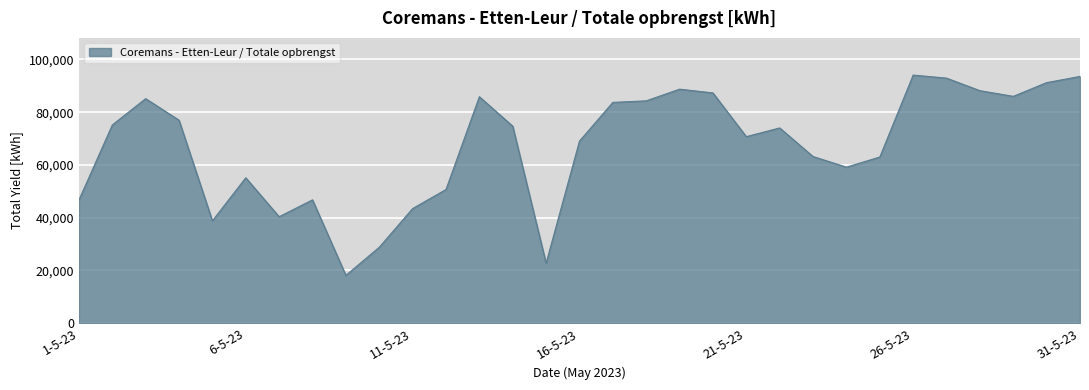

What is the maximum value shown in the chart?

94043